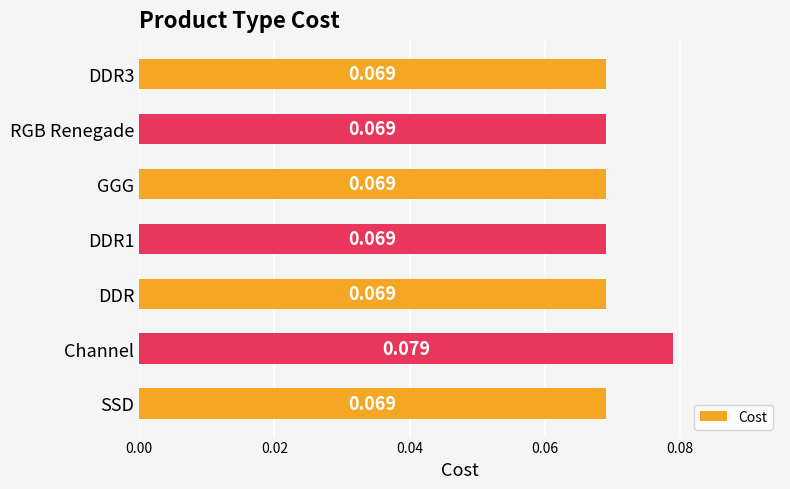

Which label corresponds to the largest value in the chart?

Channel